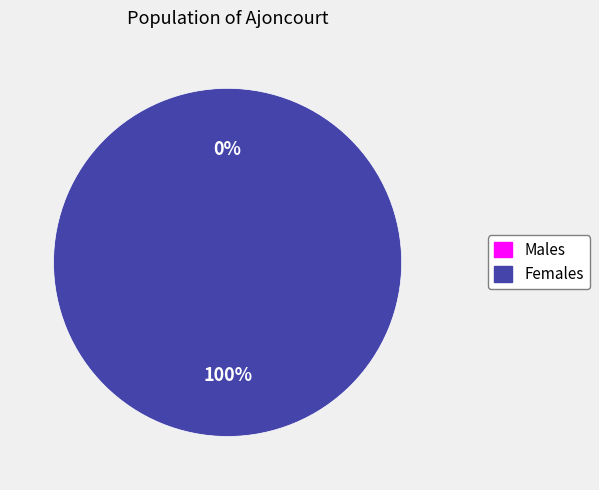

What percentage do 1391435243 and 1398040315 together represent?

100.0%